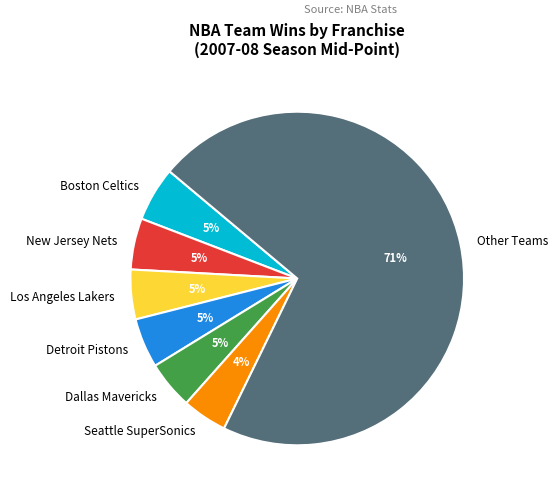

To the nearest percent, what portion does Seattle SuperSonics represent?

4%